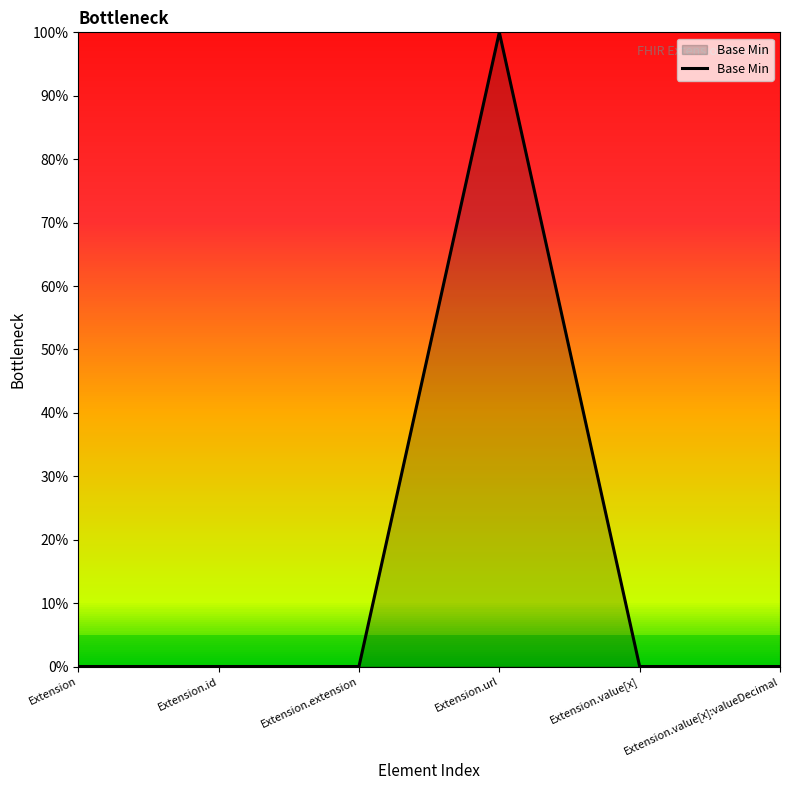

The chart shows a value of 1 at Extension.url. True or false?

True